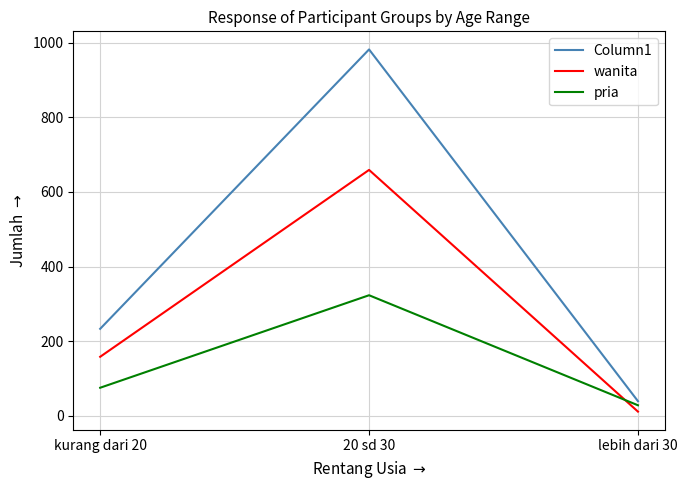

What is the approximate value of pria at lebih dari 30?

28